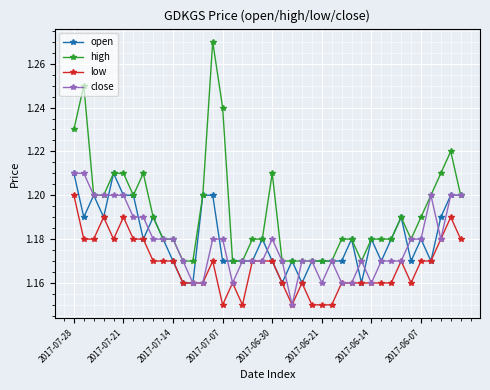

Which series has the largest total across all categories?

high